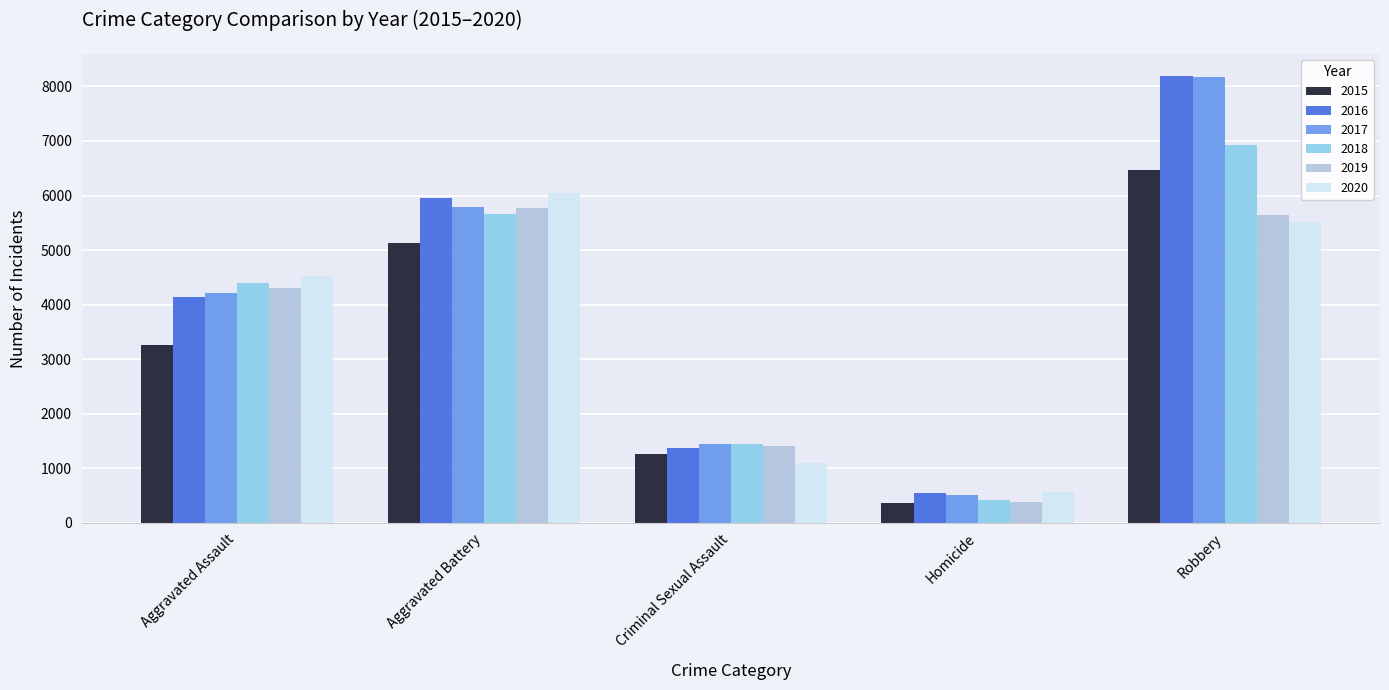

Is it true that 2020 equals 906 at Homicide?

False